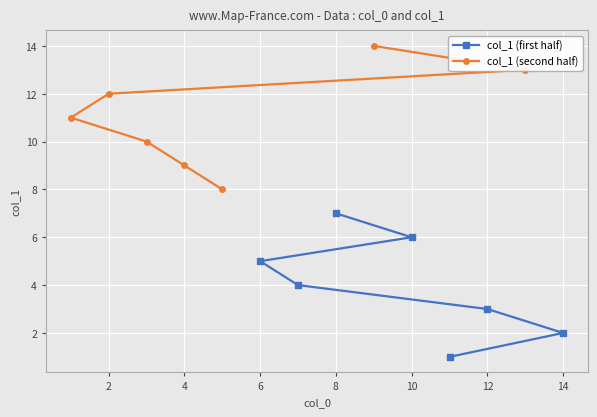

Which series has the largest range (max minus min)?

col_1 (first half)